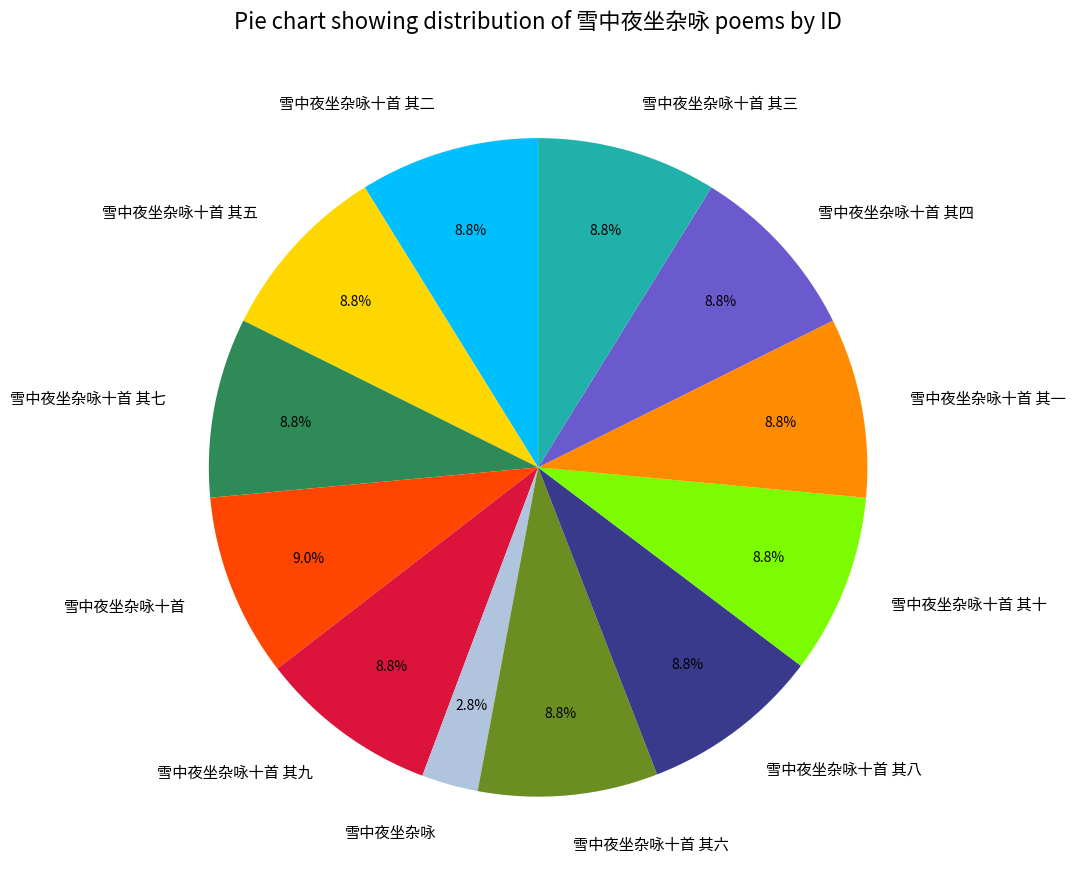

True or false: 雪中夜坐杂咏十首 其七 accounts for 9% of the total.

True